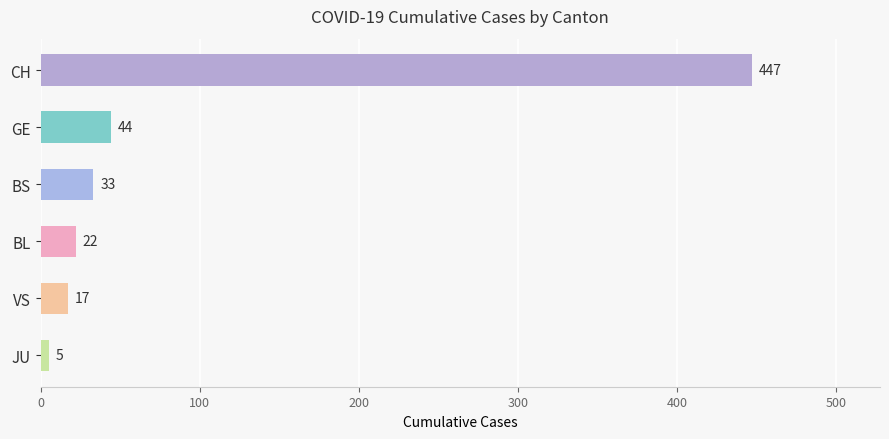

What is the change in value from GE to JU?

-39